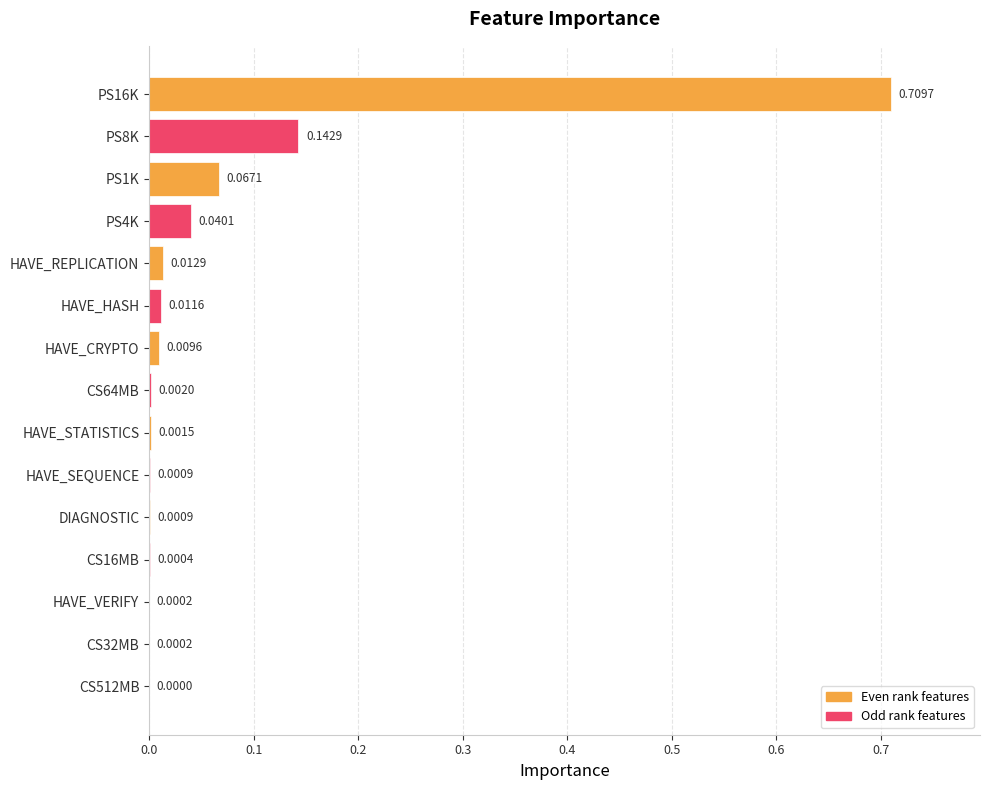

What is the sum of all values?

1.0